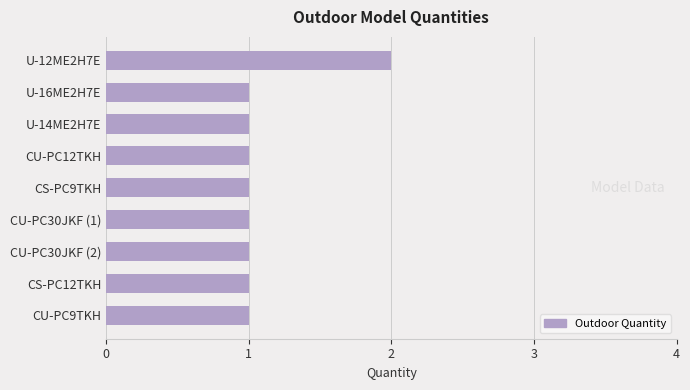

What is the ratio of the value at U-16ME2H7E to the value at CU-PC12TKH?

1.0